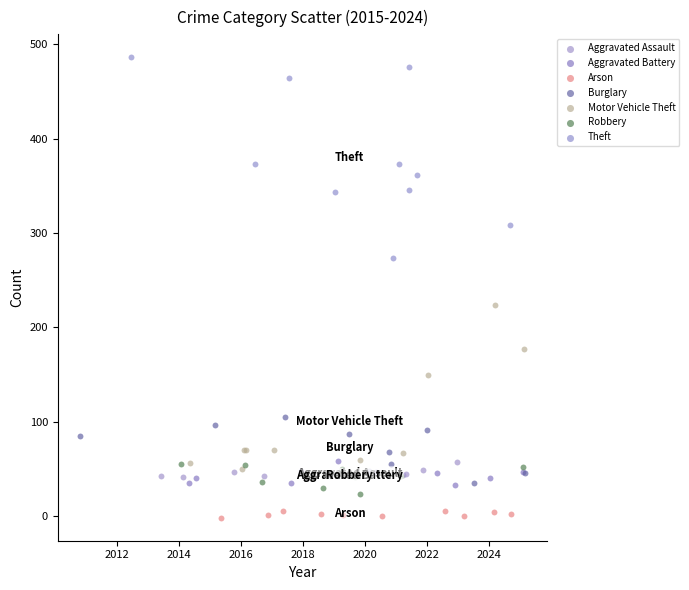

Which series has the widest spread of Y values?

Theft